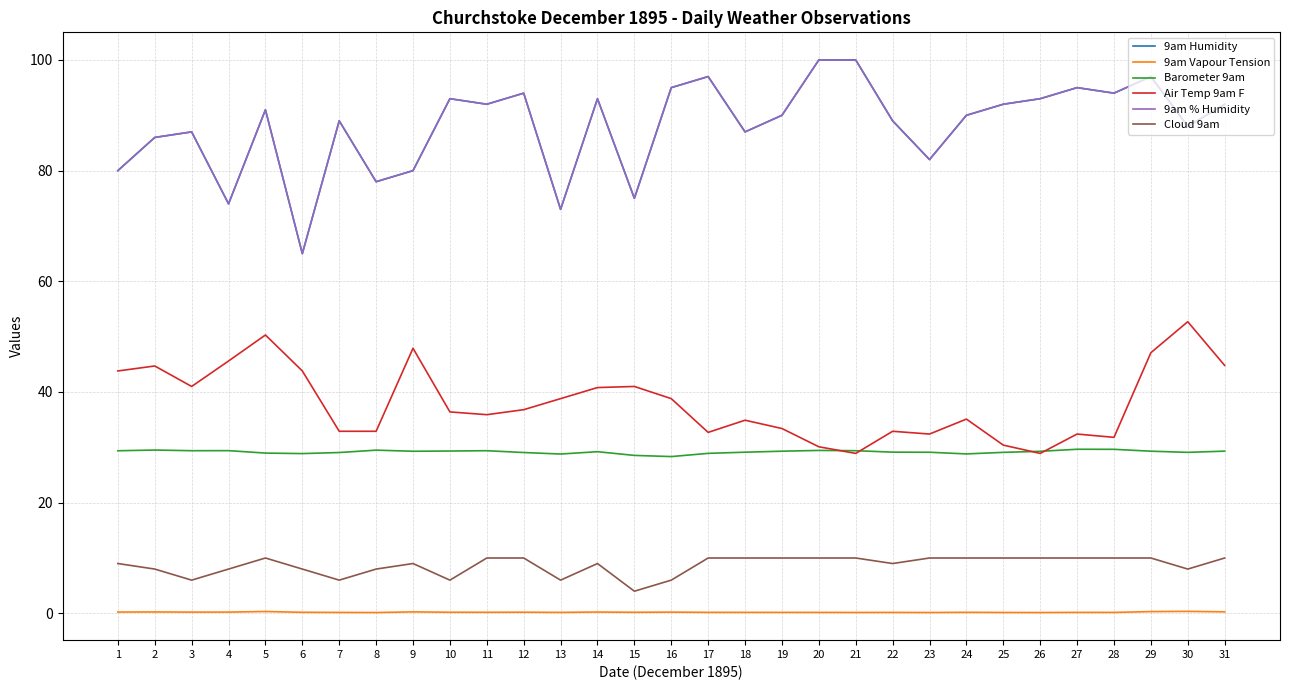

Is this an area chart (filled region under the line)?

No